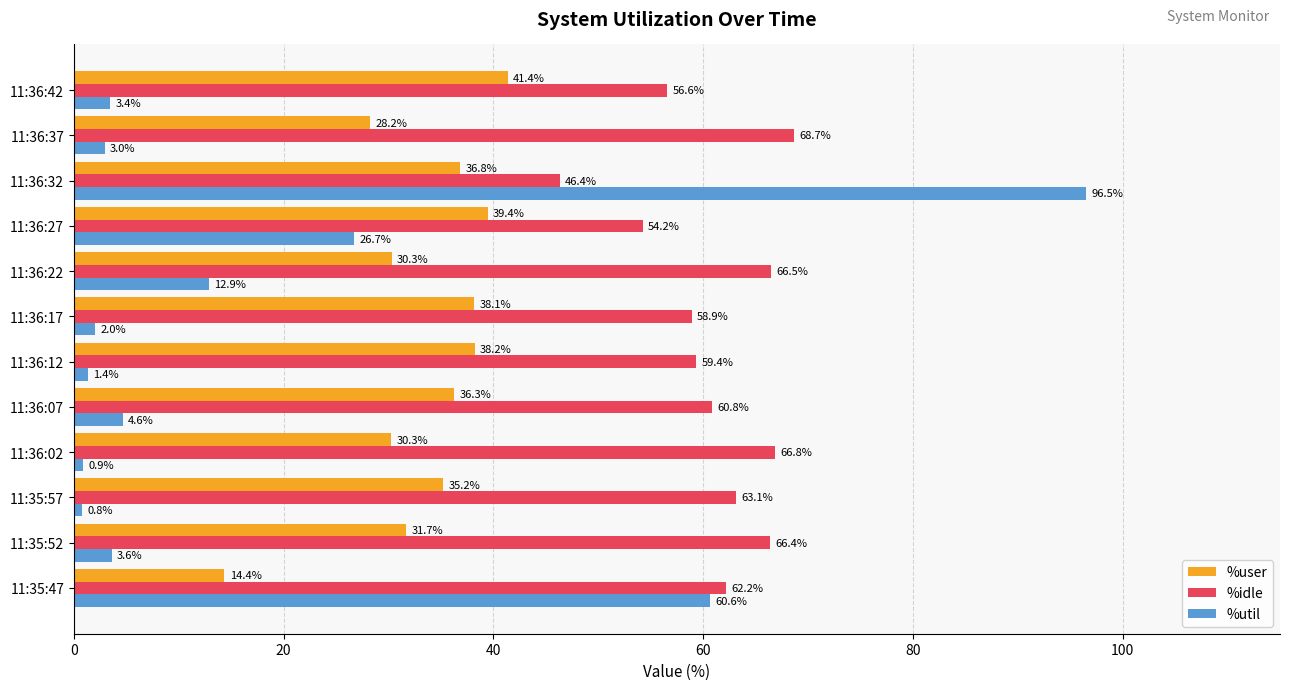

Which label corresponds to the largest value in the chart?

11:36:32